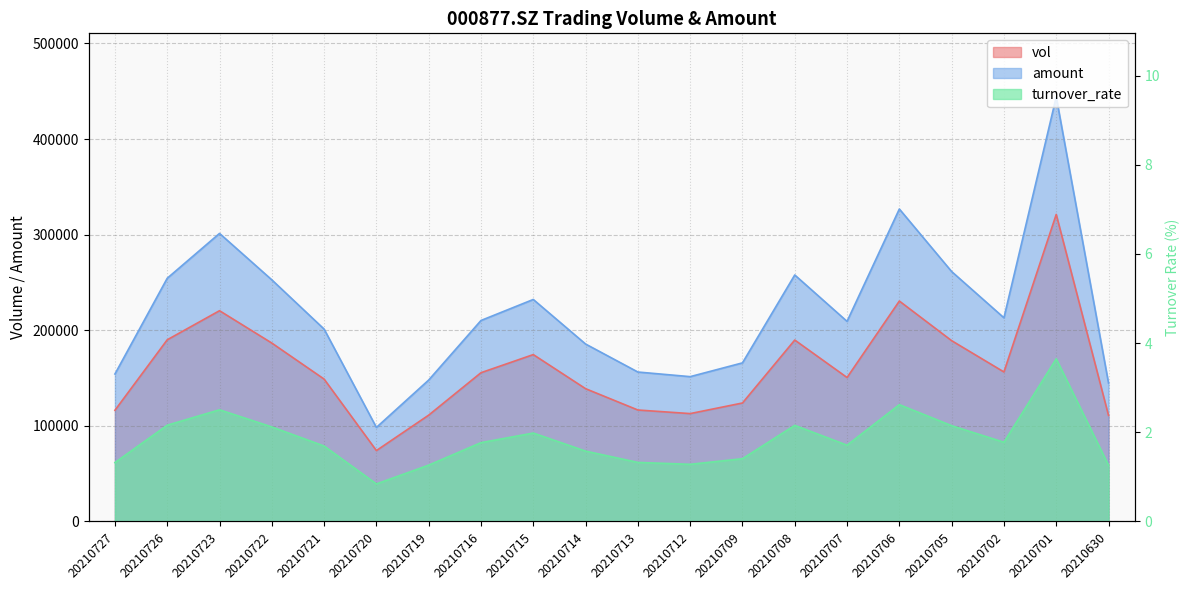

Which label corresponds to the smallest value in the chart?

20210720